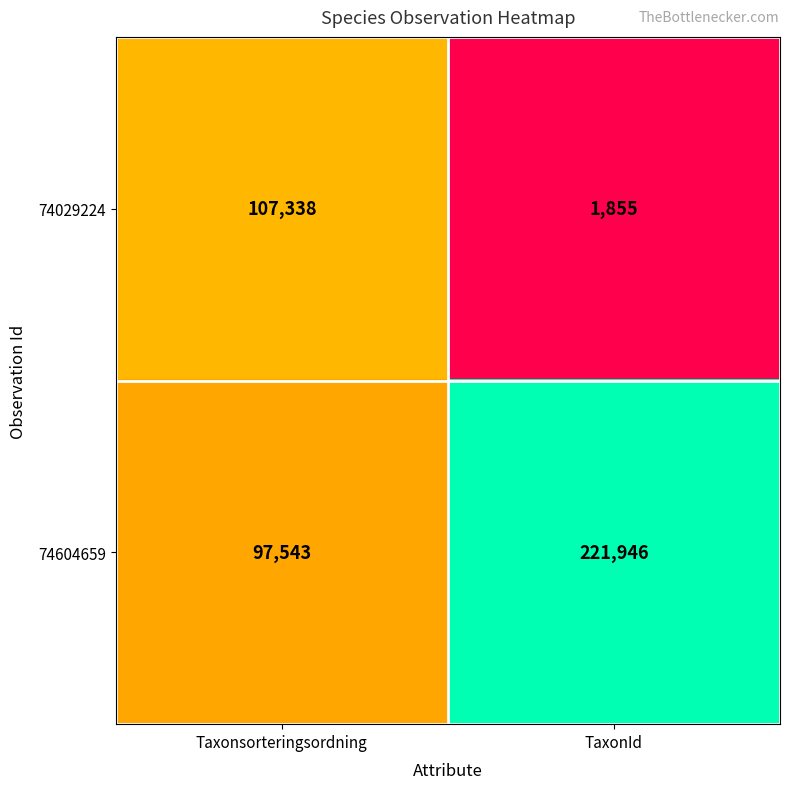

Count the number of data series in this chart.

2